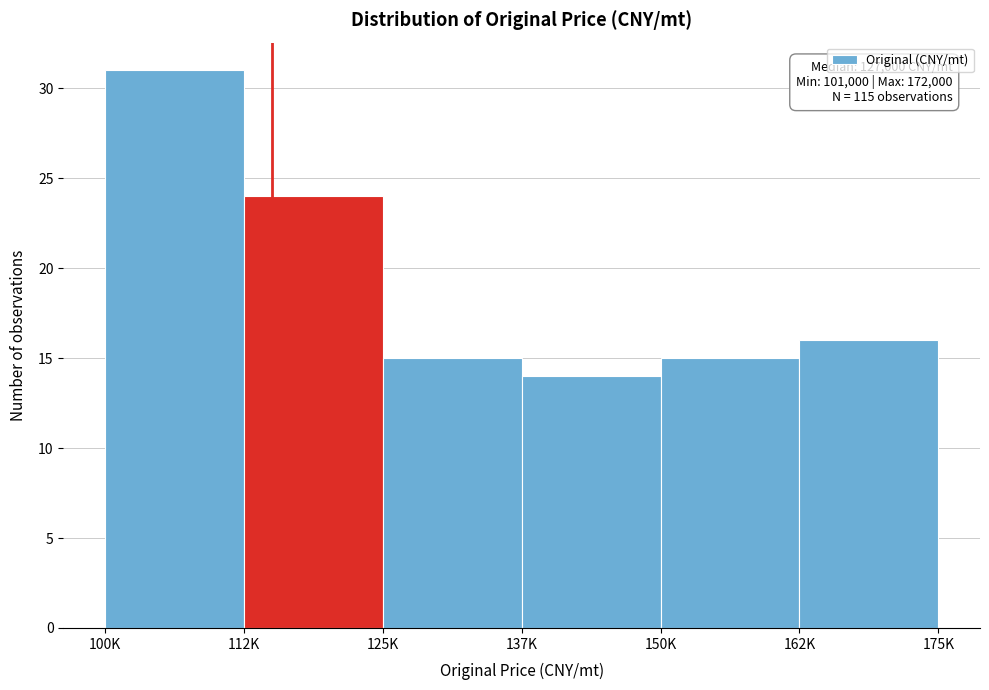

Reading right to left, what are all the values shown in this chart?

162K=16	150K=15	137K=14	125K=15	112K=24	100K=31